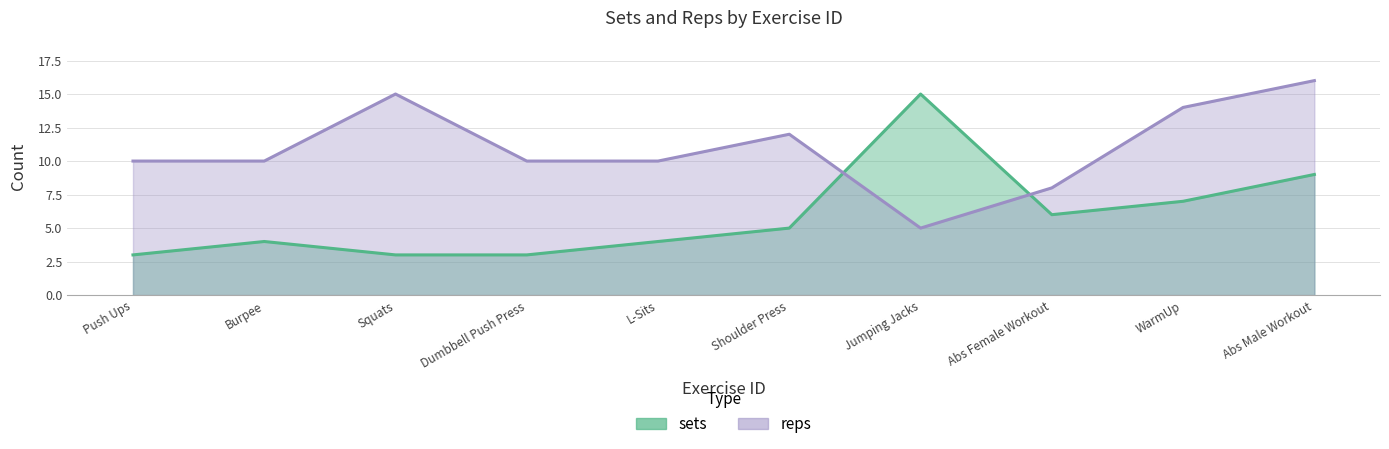

What is the value of the reps point at the 9th from the left?

14